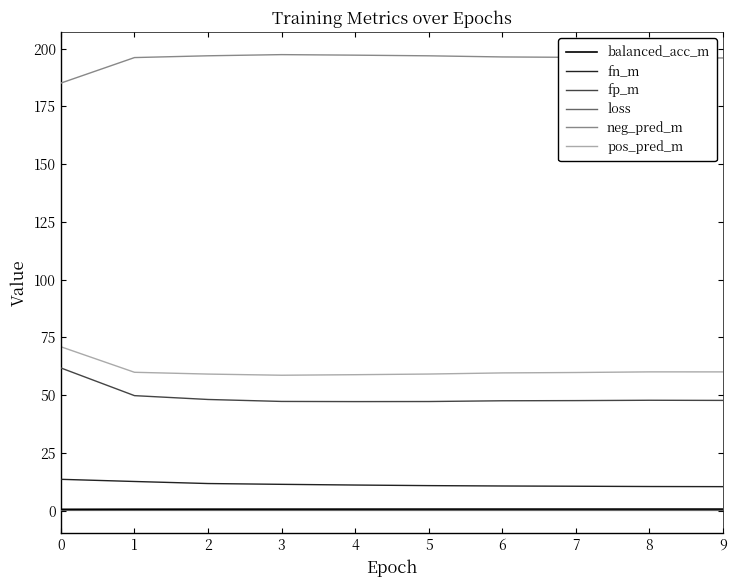

What is the maximum value shown in the chart?

197.4